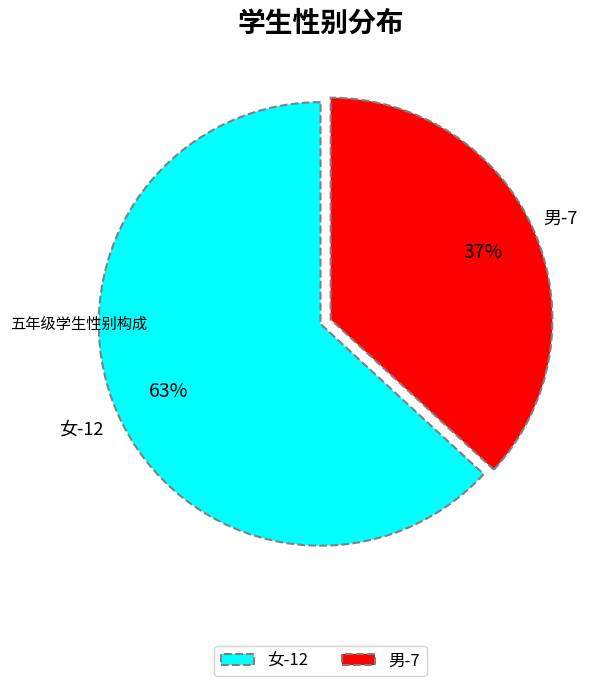

True or false: 男 accounts for 24% of the total.

False